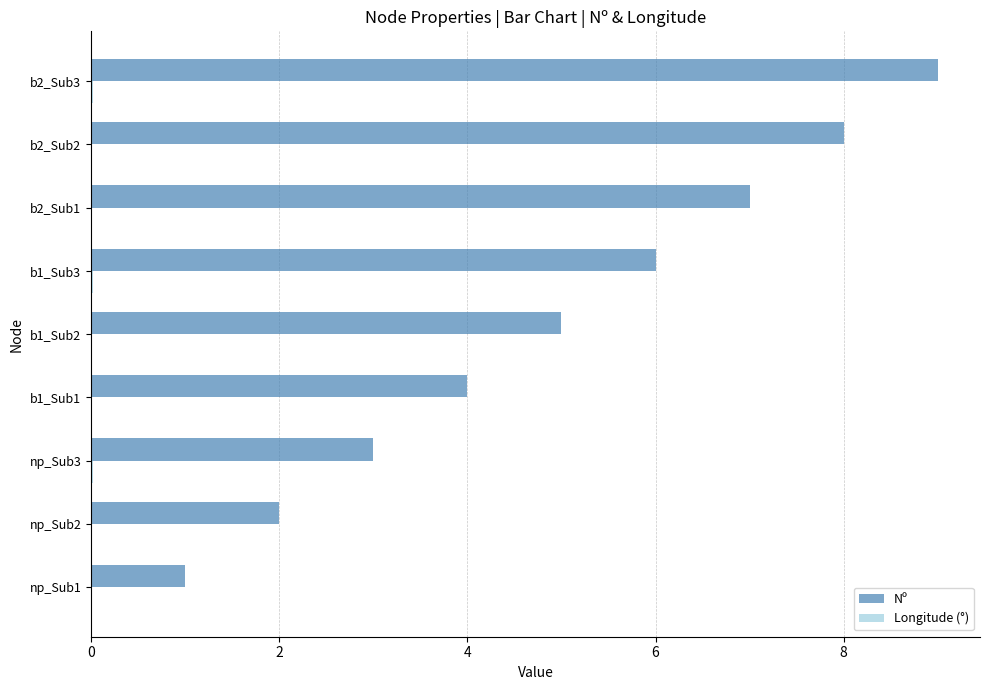

Which category has the highest value in the Nº series?

b2_Sub3